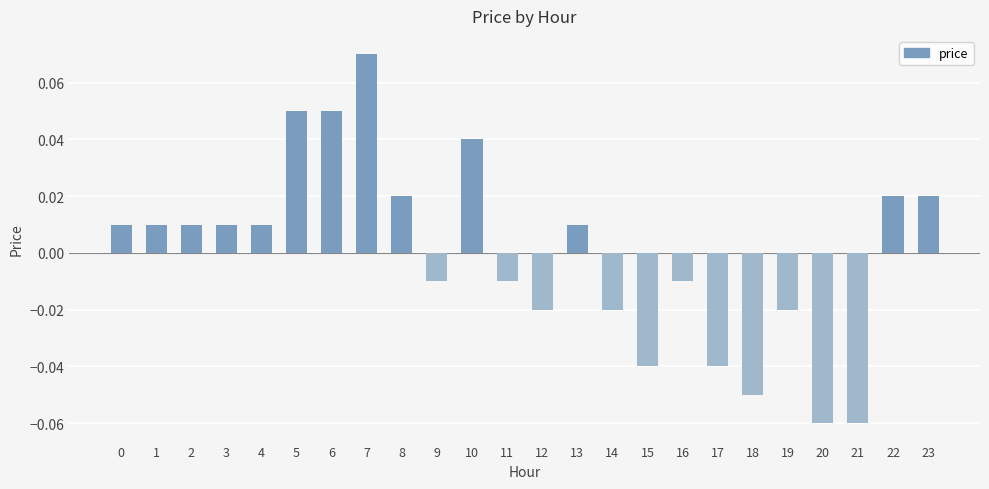

Does the chart contain stacked bars?

No